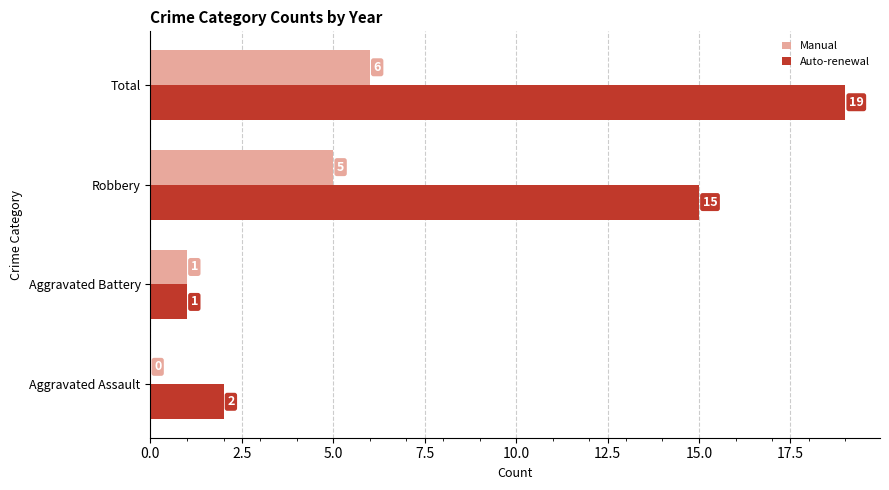

The Auto-renewal series shows 2 at Aggravated Battery. True or false?

False